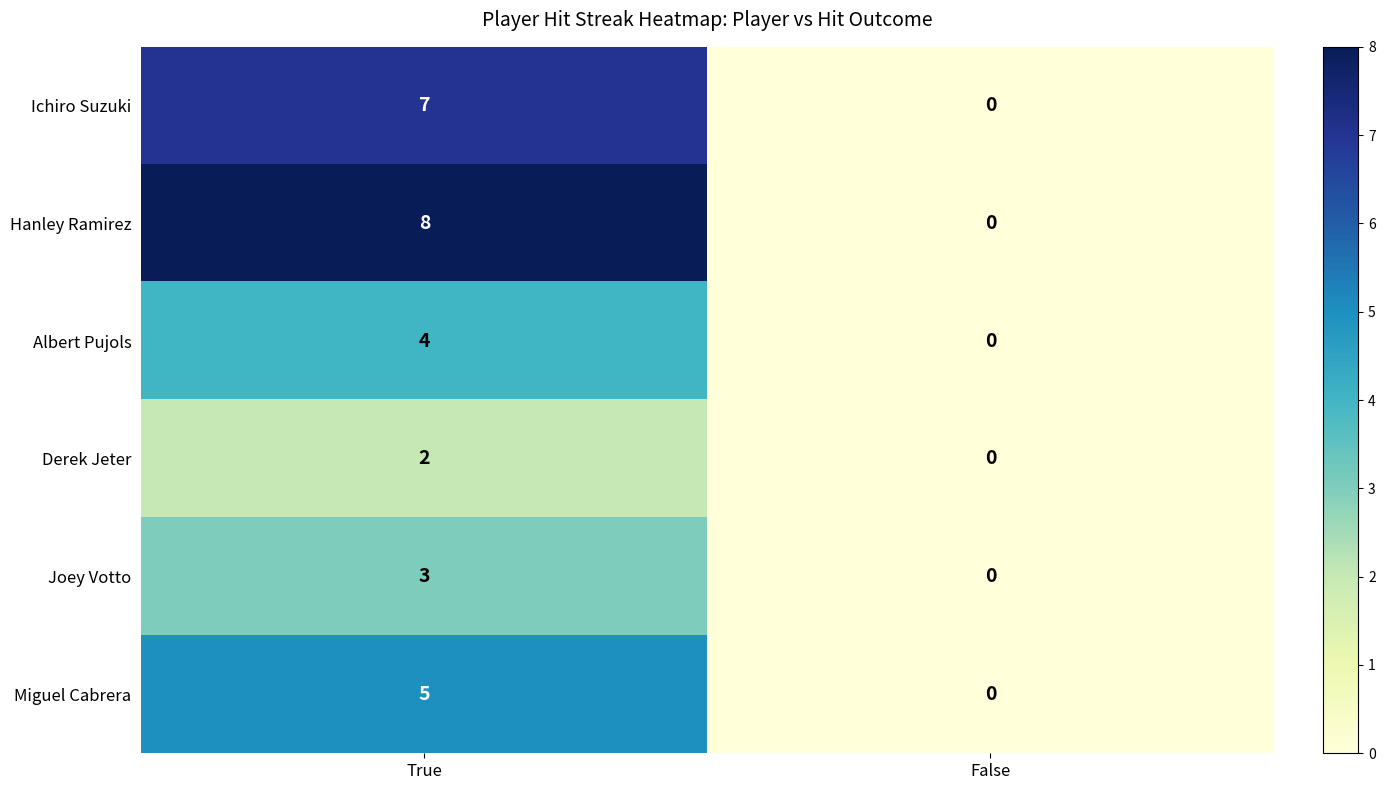

Rank the series by their average value, from lowest to highest.

Derek Jeter, Joey Votto, Albert Pujols, Miguel Cabrera, Ichiro Suzuki, Hanley Ramirez